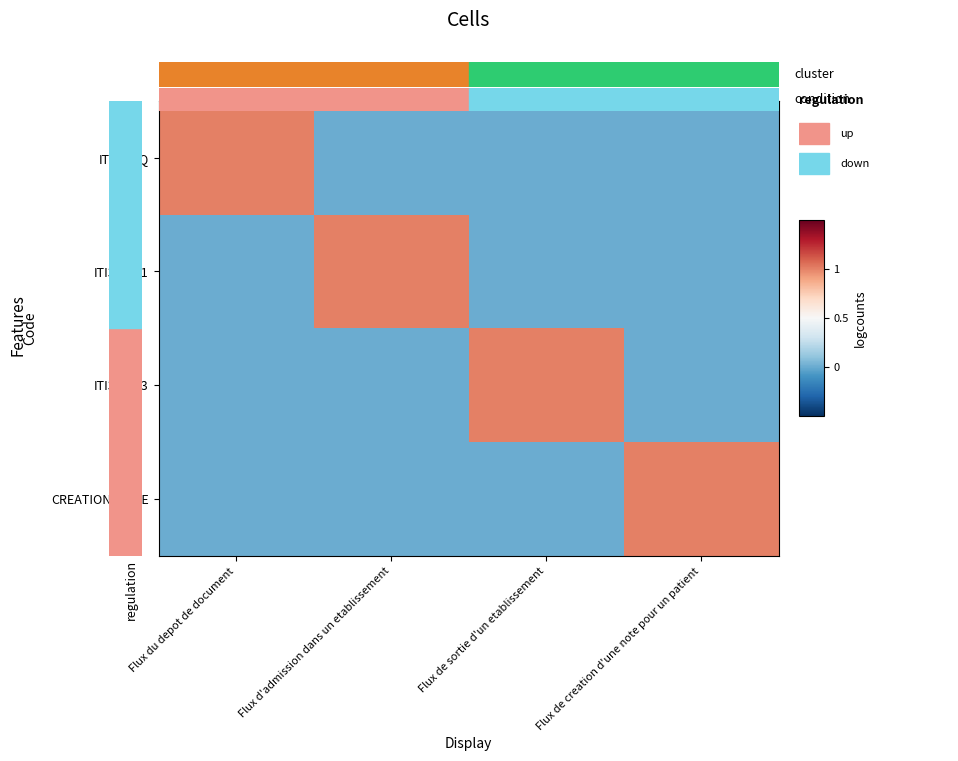

Between Flux d'admission dans un etablissement and Flux de sortie d'un etablissement, which series saw the biggest shift?

ITI31-A01